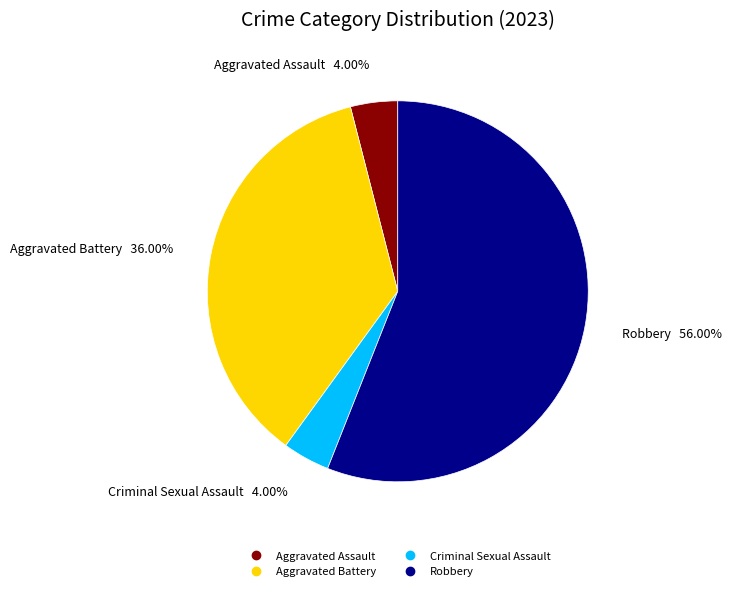

Between Aggravated Battery and Aggravated Assault, which is larger?

Aggravated Battery